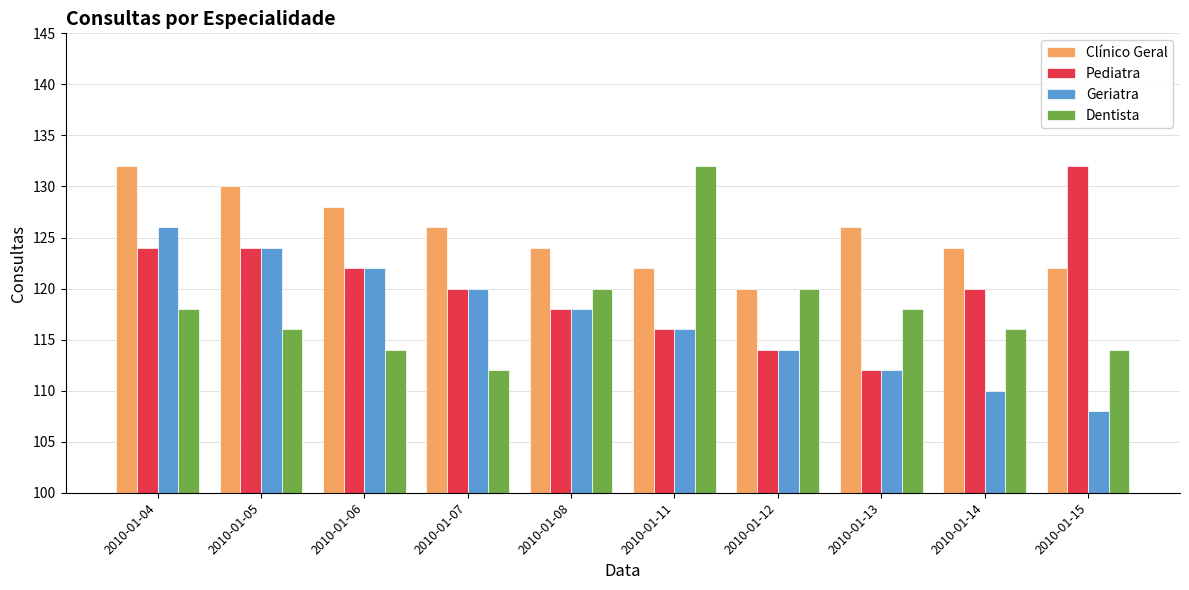

Reading left to right, list all the values displayed in this chart.

Clínico Geral: 132	130	128	126	124	122	120	126	124	122
Pediatra: 124	124	122	120	118	116	114	112	120	132
Geriatra: 126	124	122	120	118	116	114	112	110	108
Dentista: 118	116	114	112	120	132	120	118	116	114